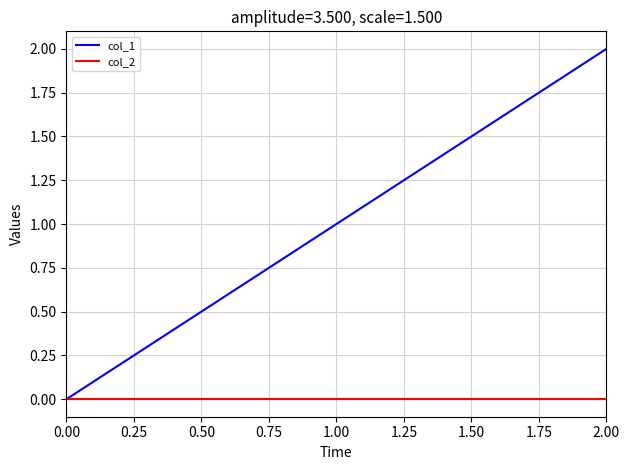

Between 0.00 and 2.00, which series saw the biggest shift?

col_1